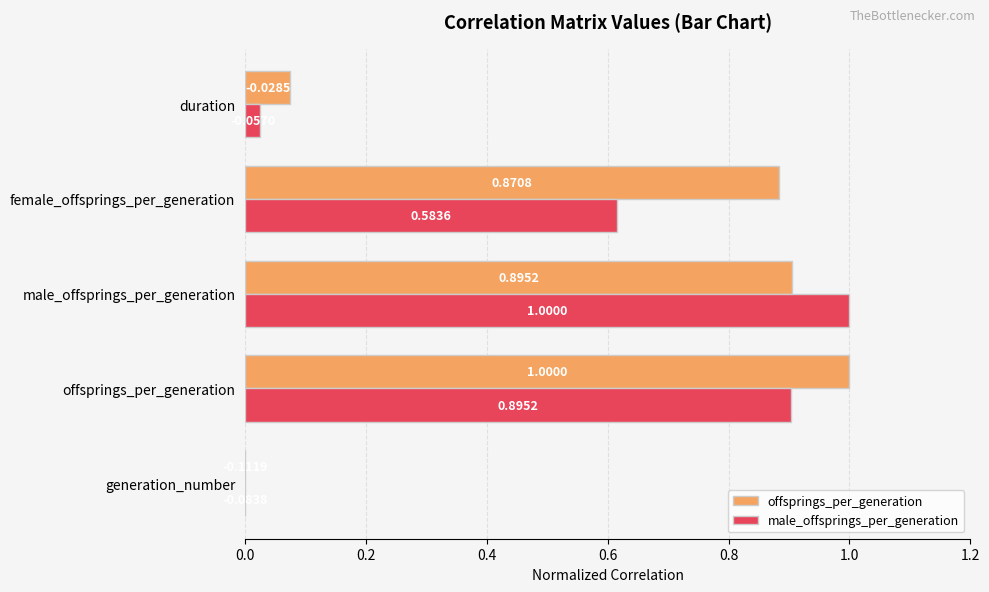

At which label is offsprings_per_generation closest to 0?

generation_number